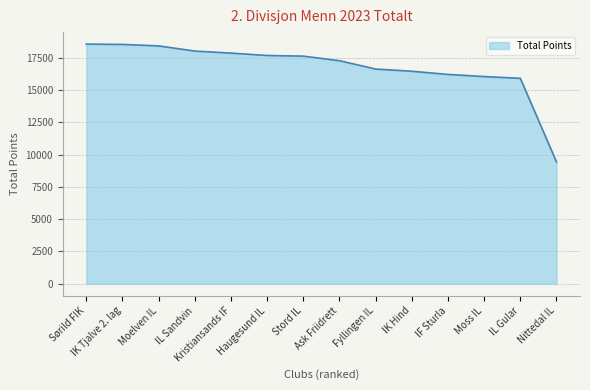

What is the smallest value displayed?

9436